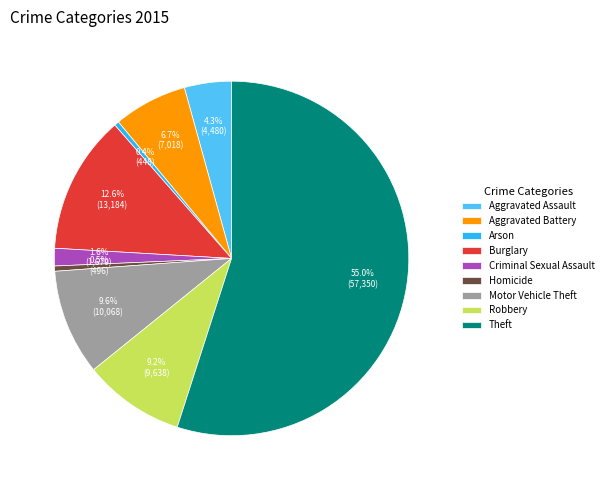

True or false: Aggravated Assault accounts for 18% of the total.

False